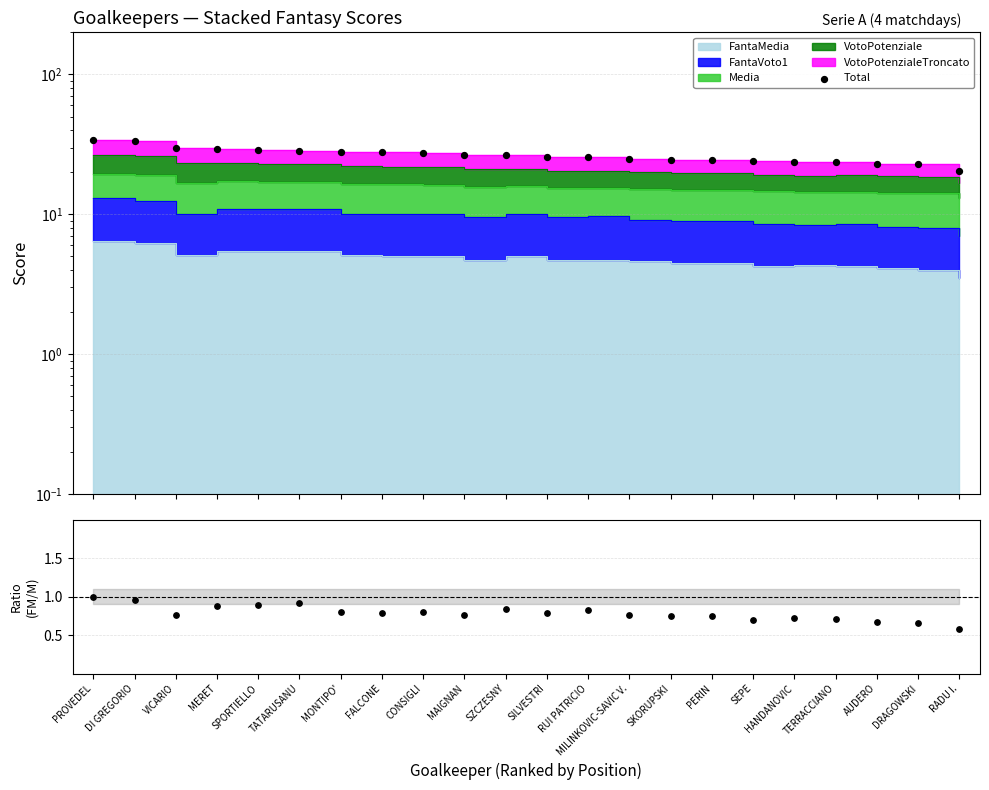

Approximately how many times larger is the value at HANDANOVIC compared to VICARIO?

0.8